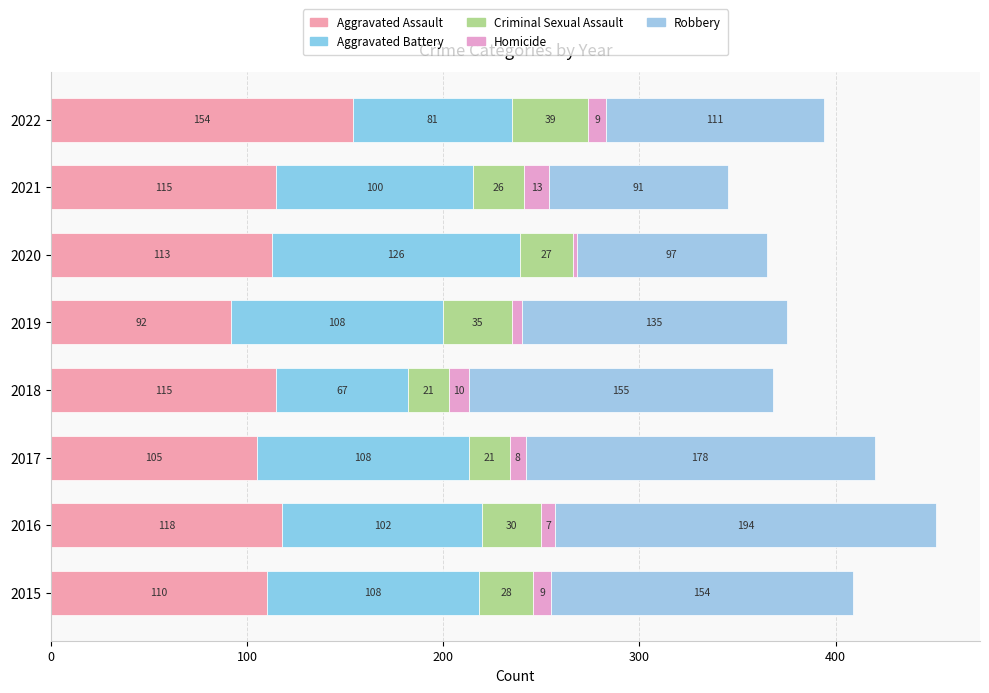

Reading left to right, transcribe all the data shown in this chart.

Aggravated Assault: 110	118	105	115	92	113	115	154
Aggravated Battery: 108	102	108	67	108	126	100	81
Criminal Sexual Assault: 28	30	21	21	35	27	26	39
Homicide: 9	7	8	10	5	2	13	9
Robbery: 154	194	178	155	135	97	91	111